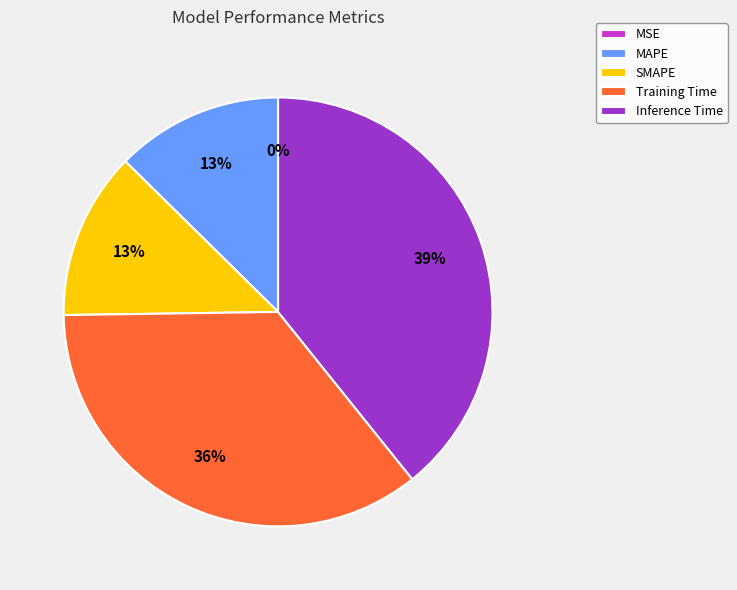

Combined, do Training Time and SMAPE account for over 50%?

No